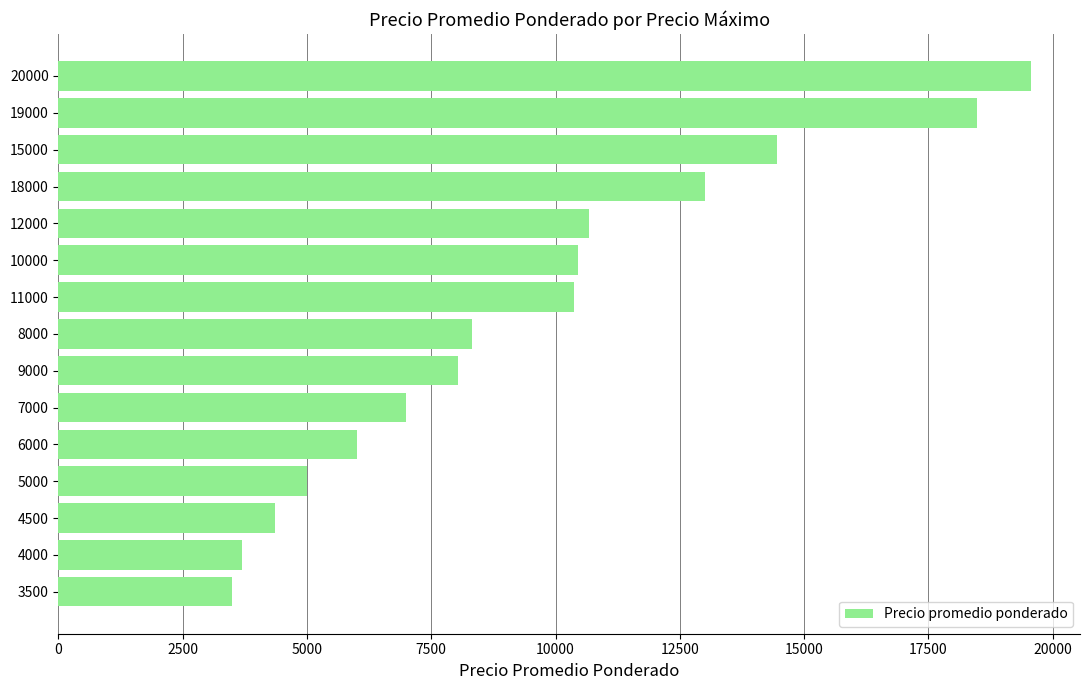

Are the bars grouped side by side (vs. stacked)?

No